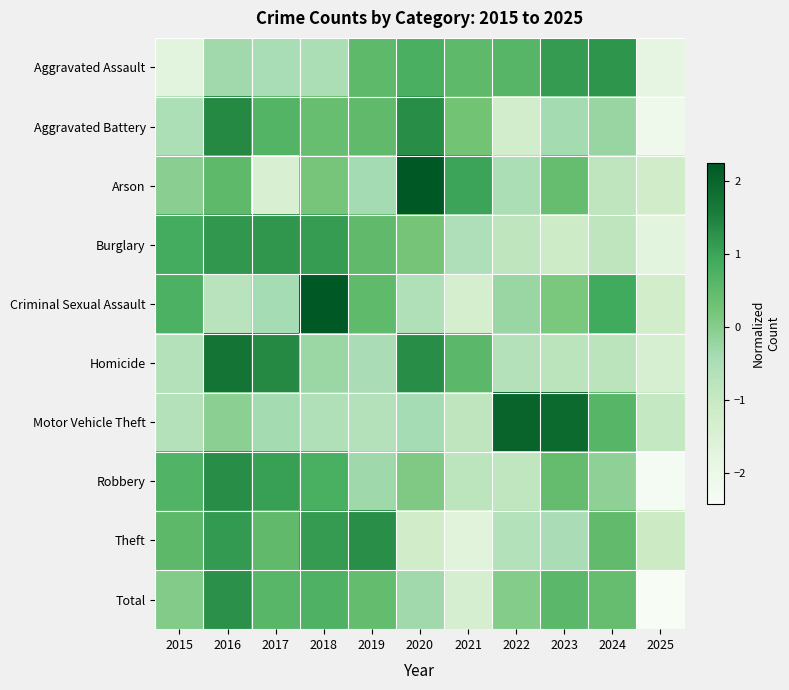

How many series are shown in this chart?

10